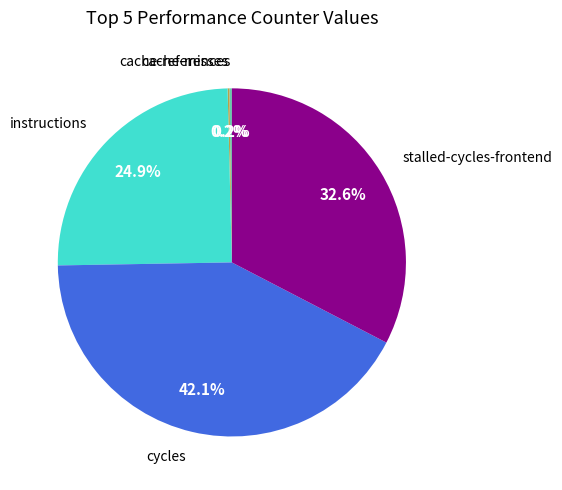

Does any single category account for the majority?

No